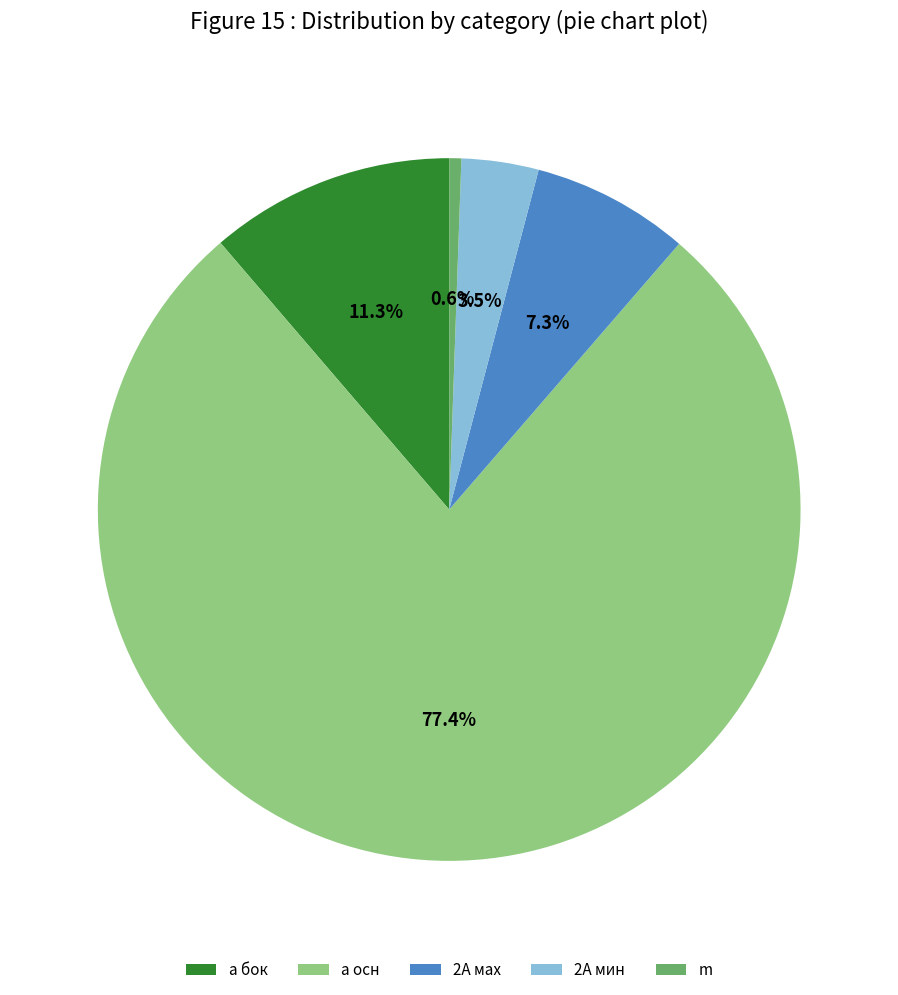

Does m account for over 50% of the chart?

No